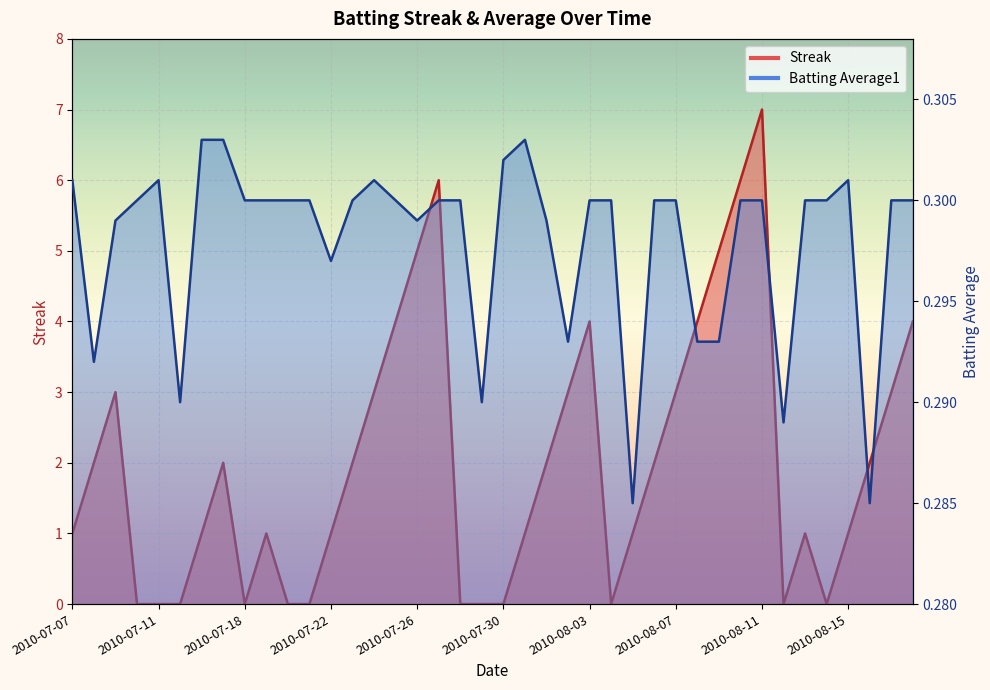

Rank the series by their average value, from lowest to highest.

Batting Average1, Streak